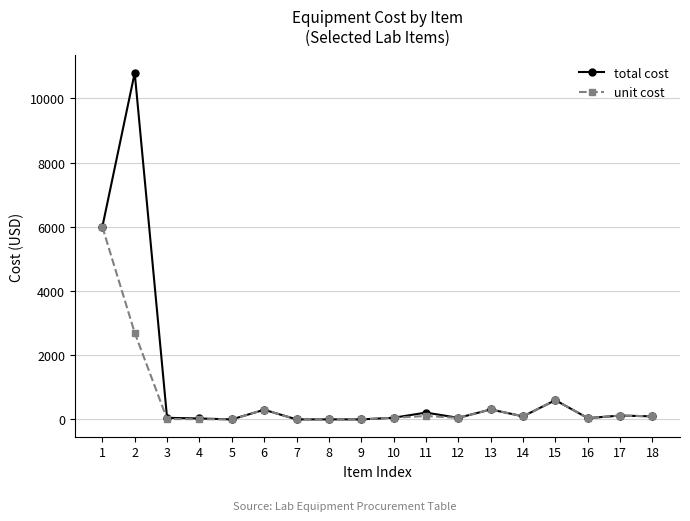

Is the value of unit cost at 6 greater than the value of total cost at 7?

Yes